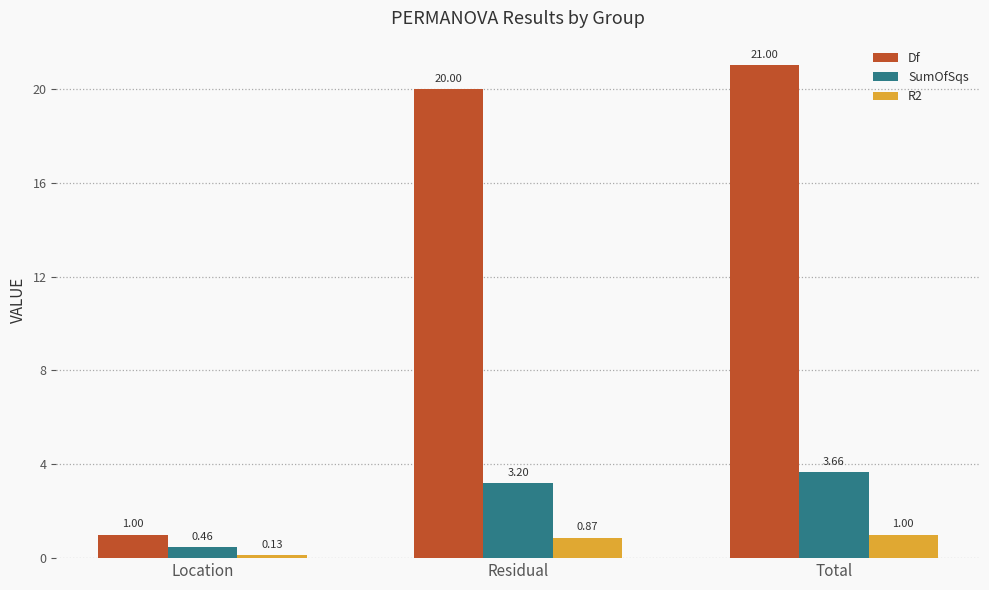

Which category has the lowest value across all series?

Location